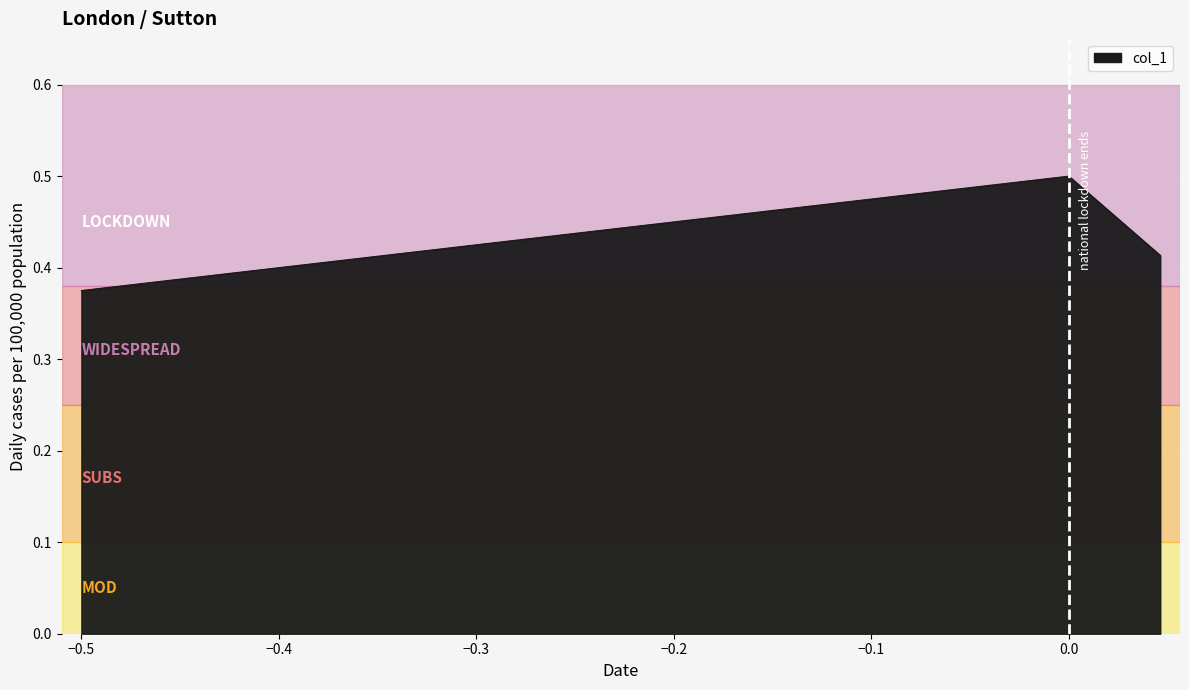

Count the values in the range 0 to 1.

3